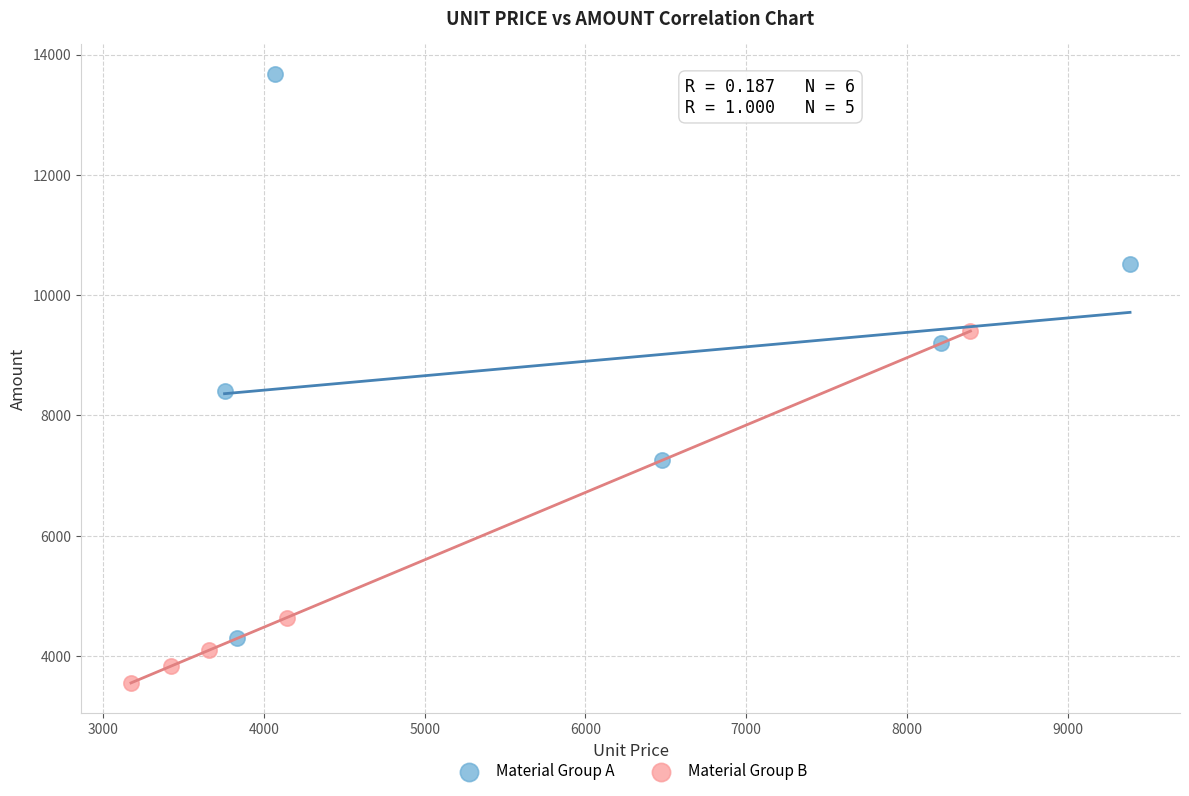

Which series has the widest spread of Y values?

Material Group A